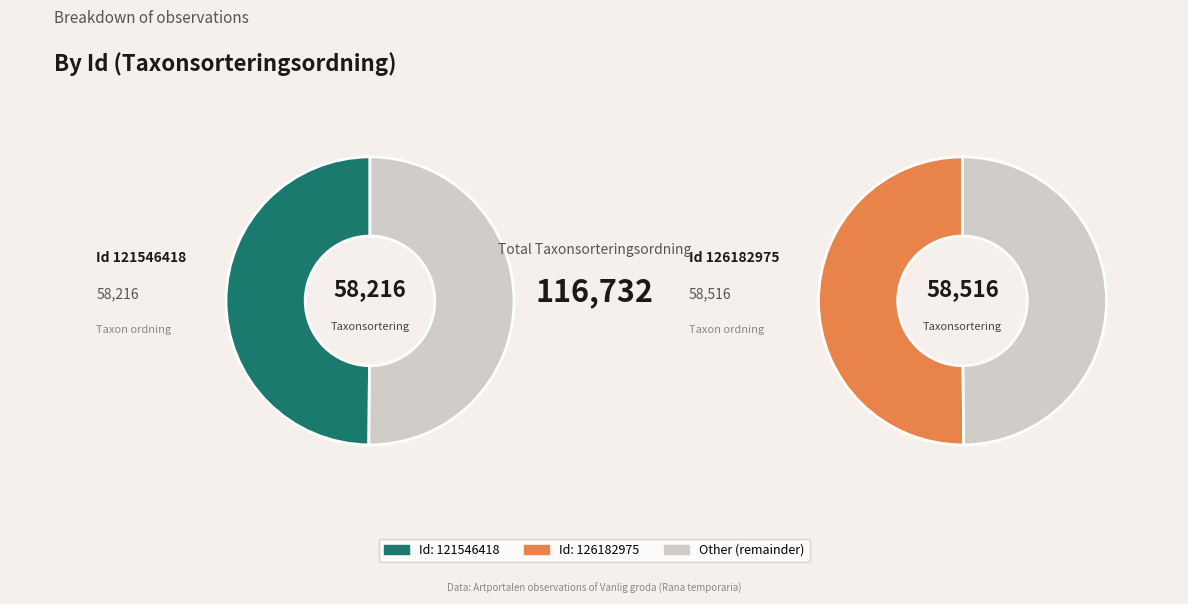

Which slice is the smallest?

121546418